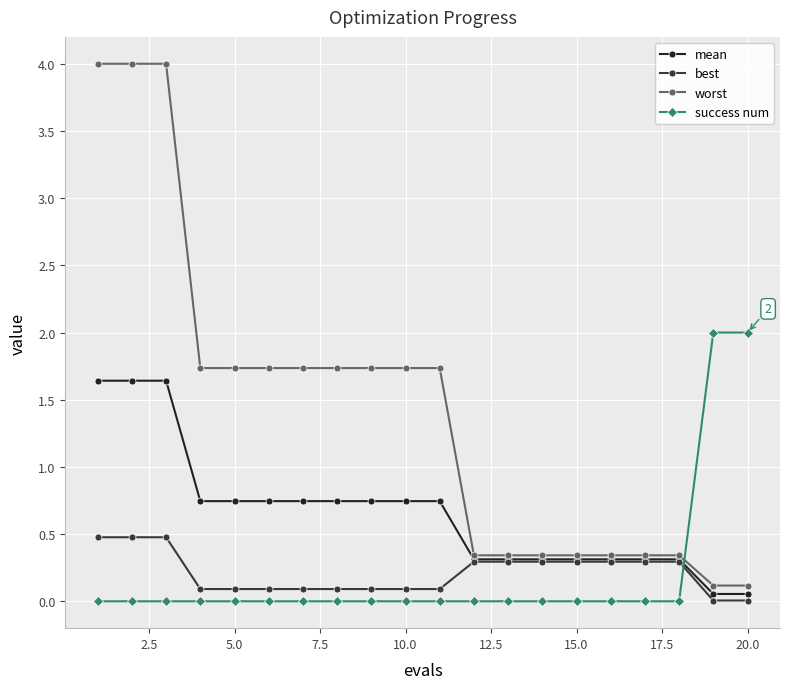

At how many categories does at least one series exceed 1?

13